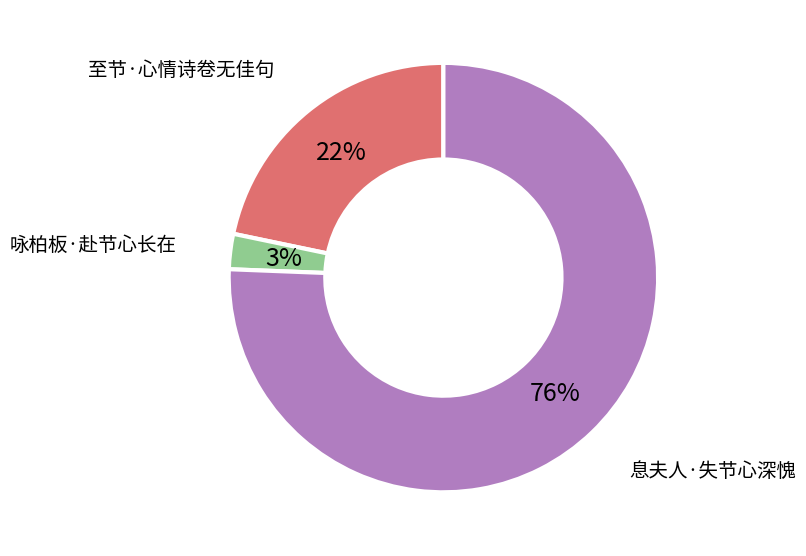

How many segments does this pie chart have?

3